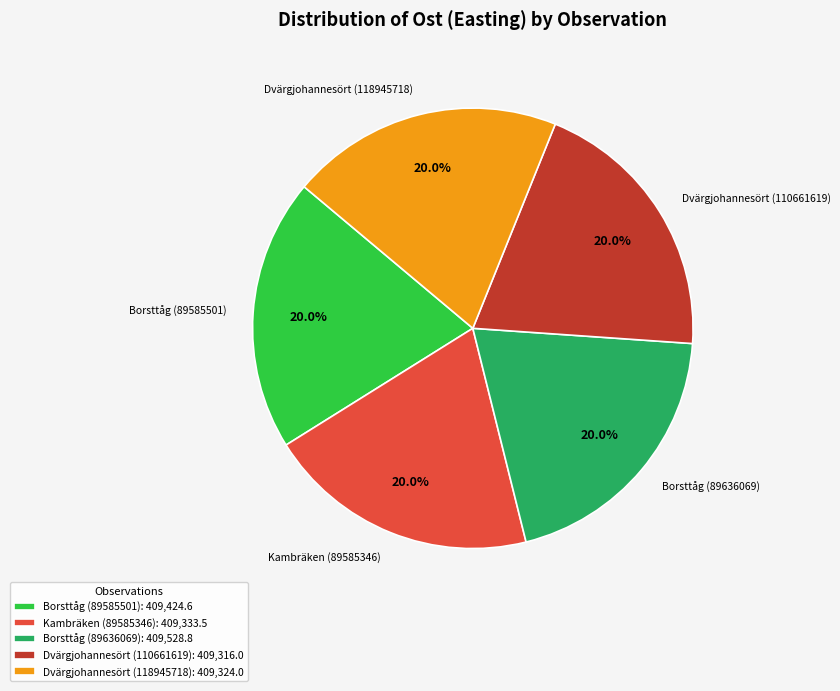

How many slices are in this pie chart?

5